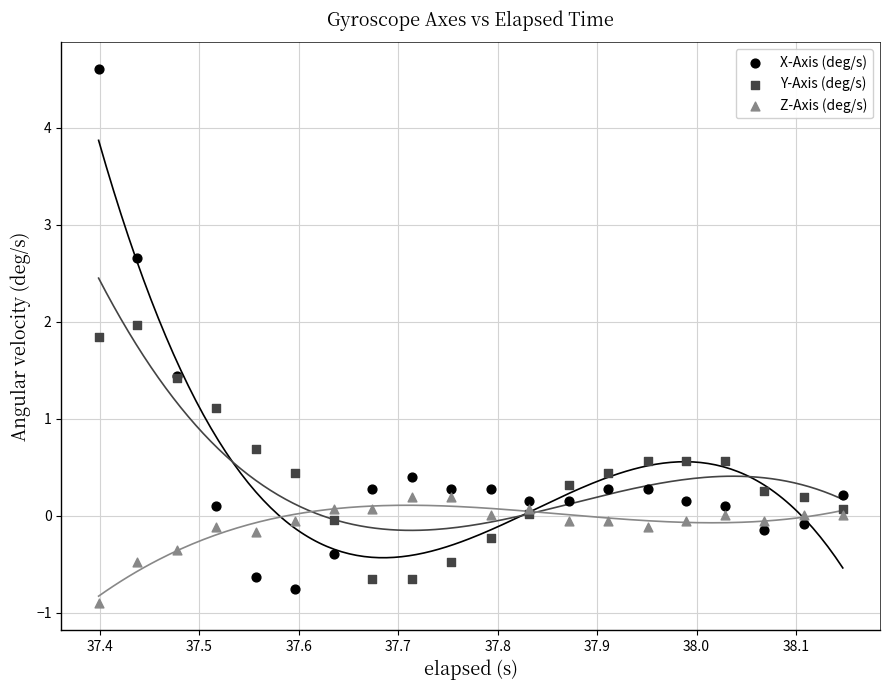

In the X-Axis (deg/s) series, what Y value is closest to 1?

1.4